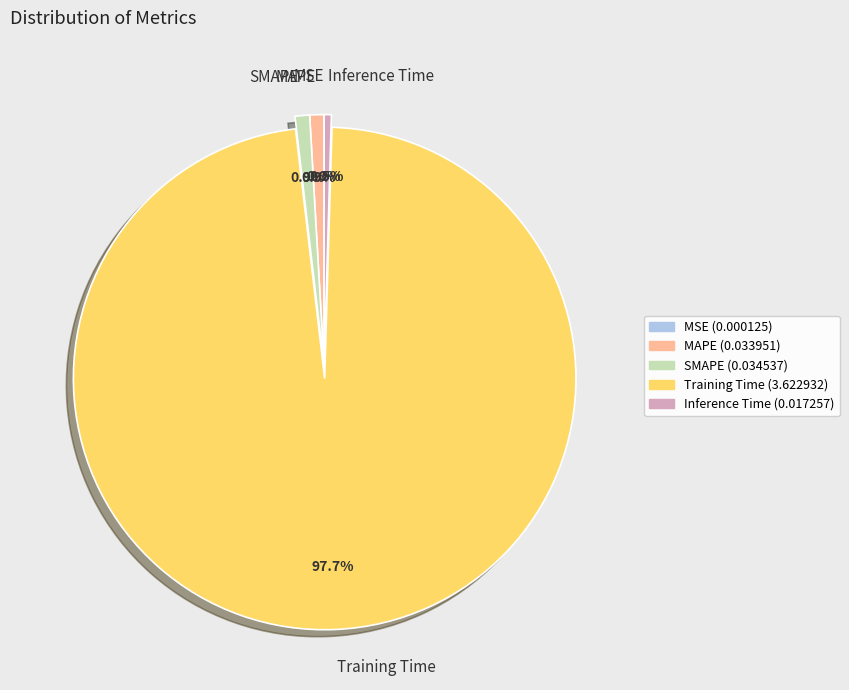

Which category accounts for the majority?

Training Time